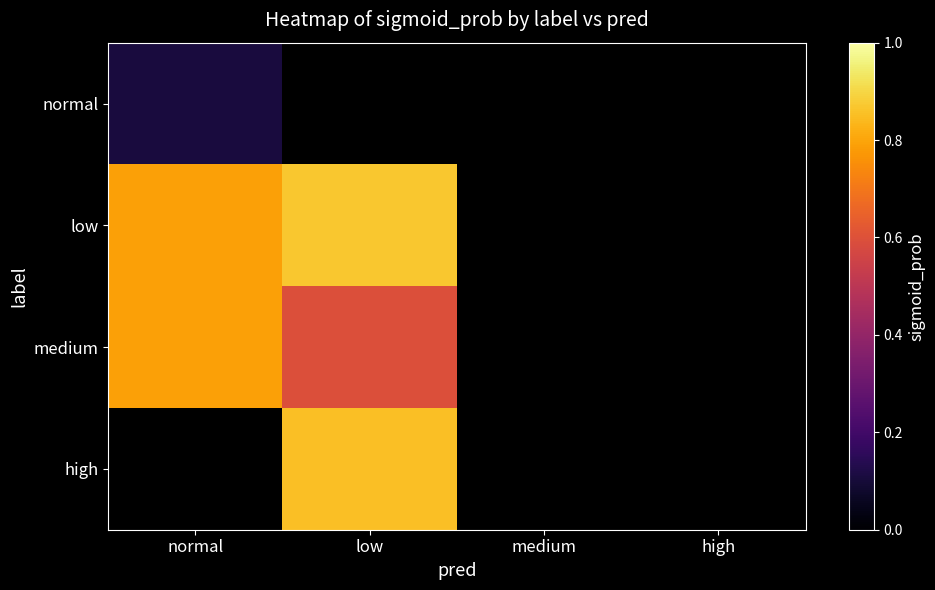

Between medium and low, which is larger?

low